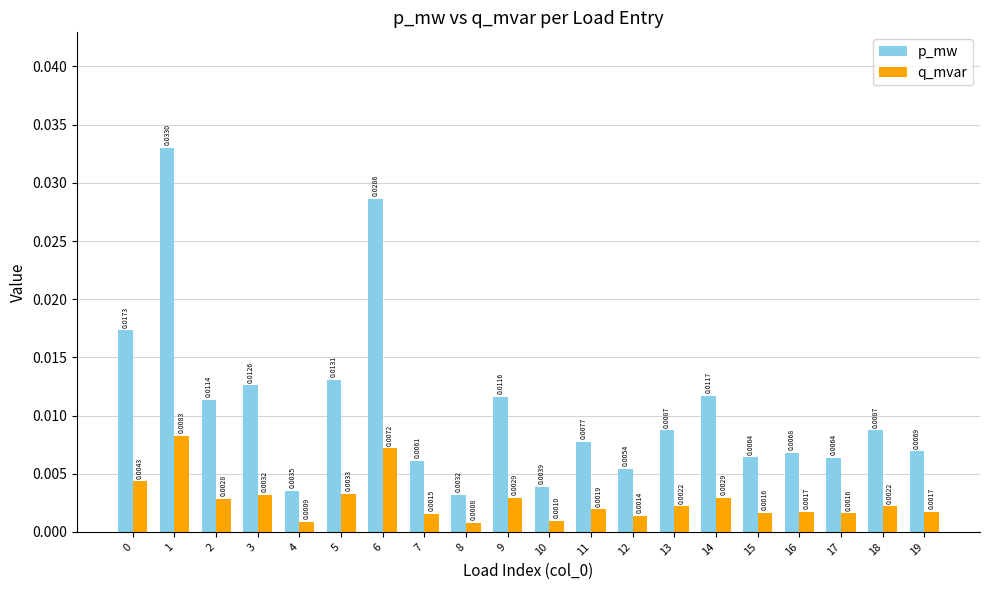

Is the value of q_mvar at 5 greater than the value of p_mw at 1?

No